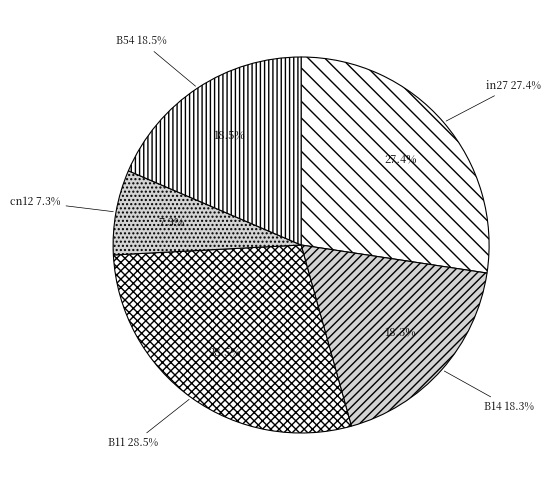

Rank the categories by value from highest to lowest.

B11, in27, B54, B14, cn12